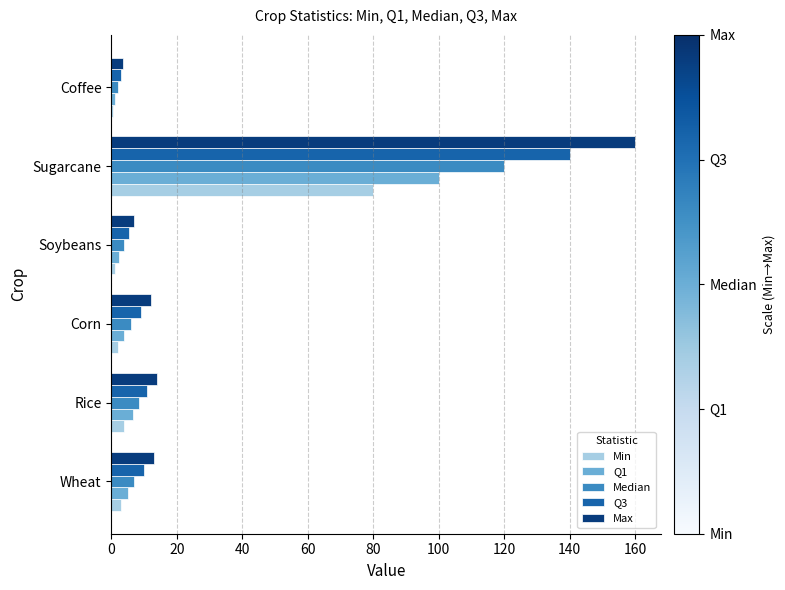

What is the total value across all series at Rice?

44.0